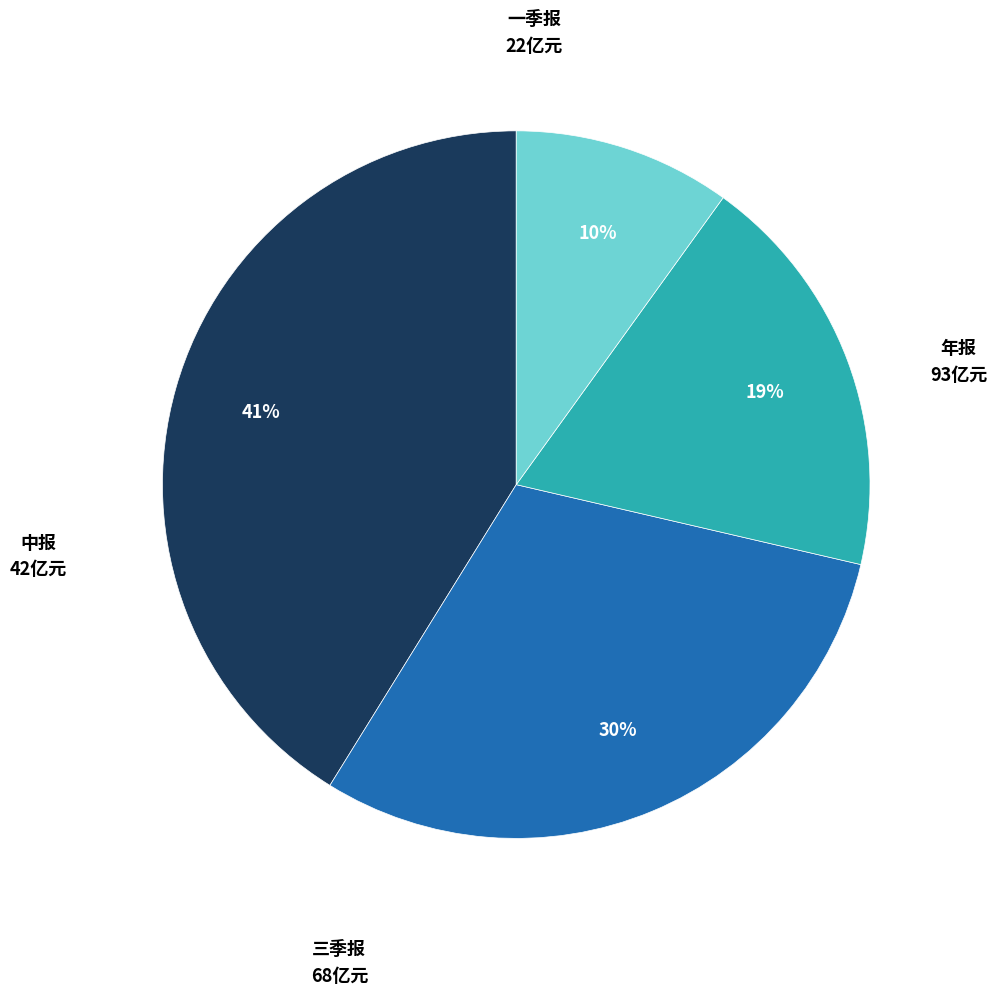

To the nearest percent, what is the difference between the largest and smallest slice percentages?

31%